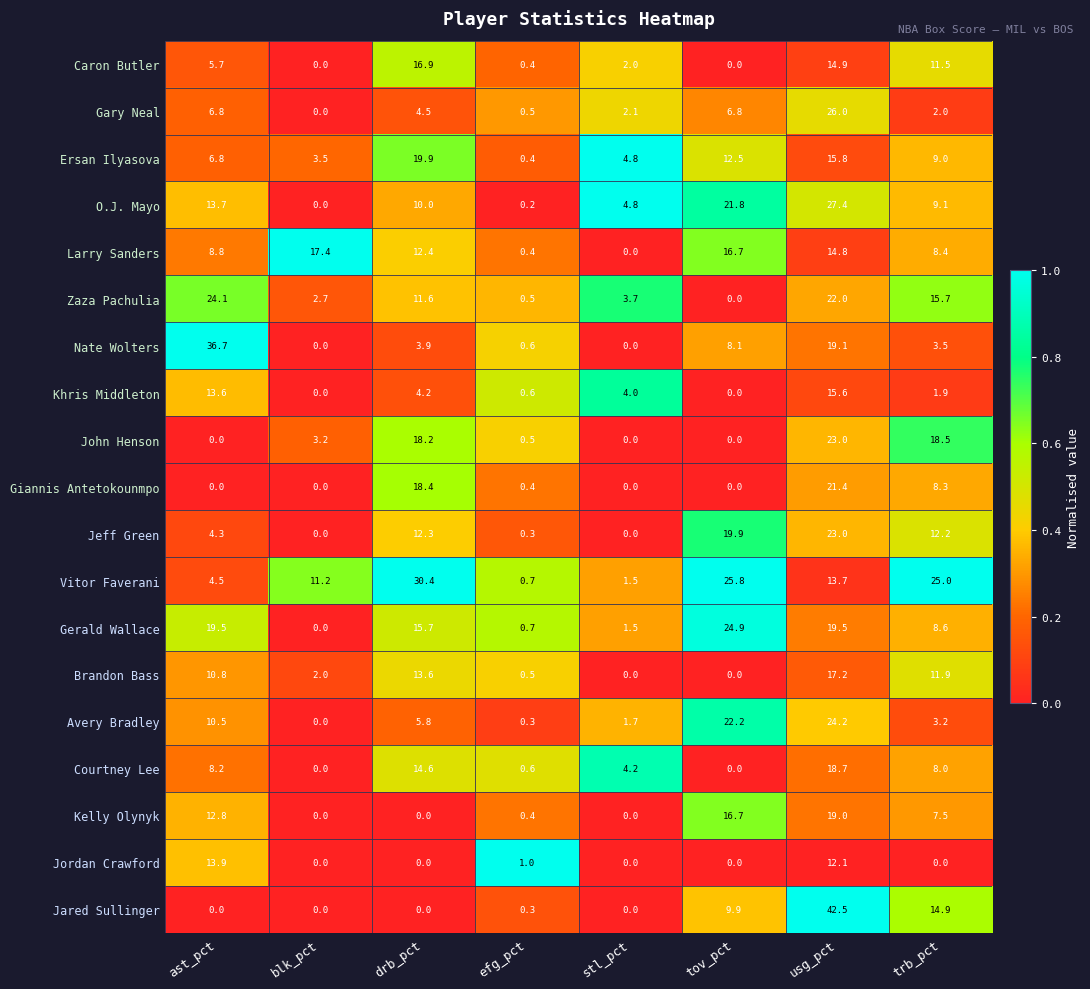

At which category is the sum across all series the highest?

usg_pct